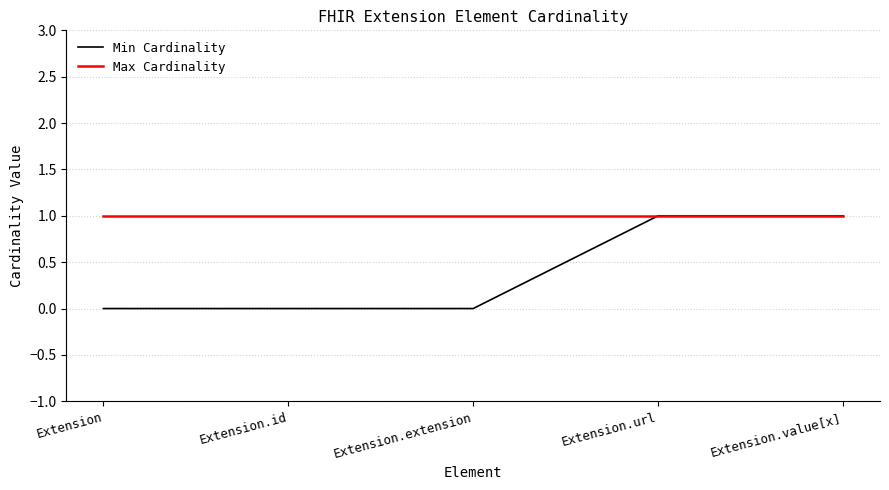

The value of Min Cardinality at Extension.url is 1. True or false?

True